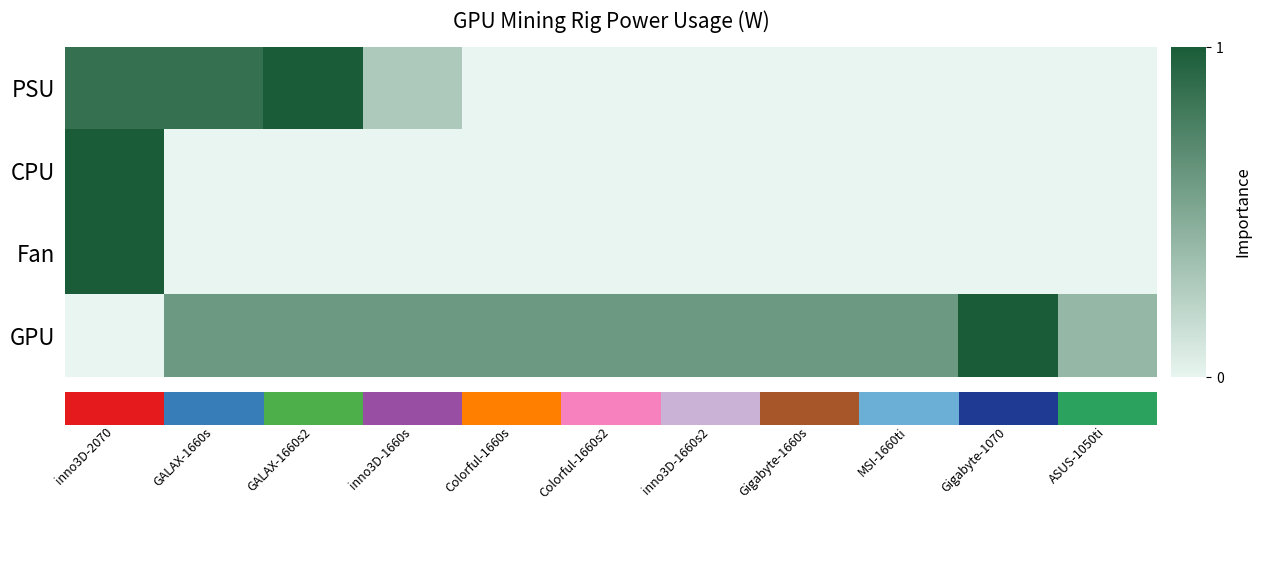

What is the greatest value displayed?

1.0